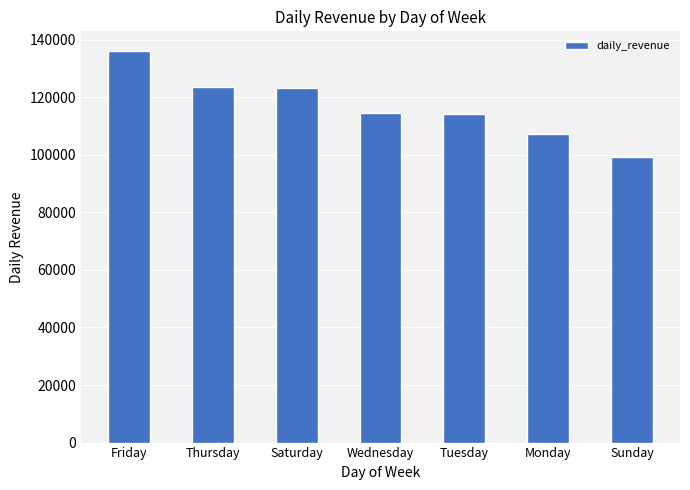

Which category has the lowest value across all series?

Sunday